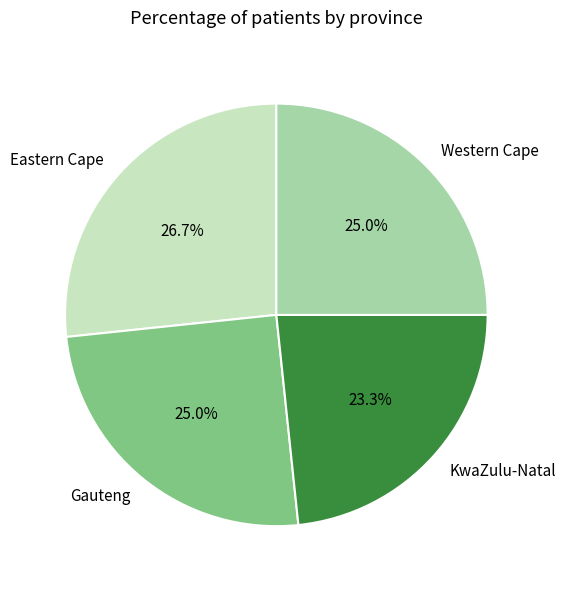

To the nearest percent, what percentage of the pie is KwaZulu-Natal?

23%